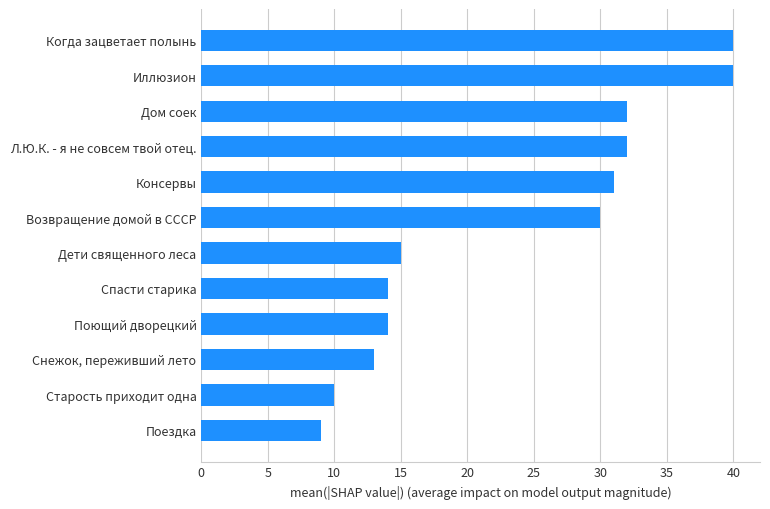

True or false: the data shows 26 at Дети священного леса.

False